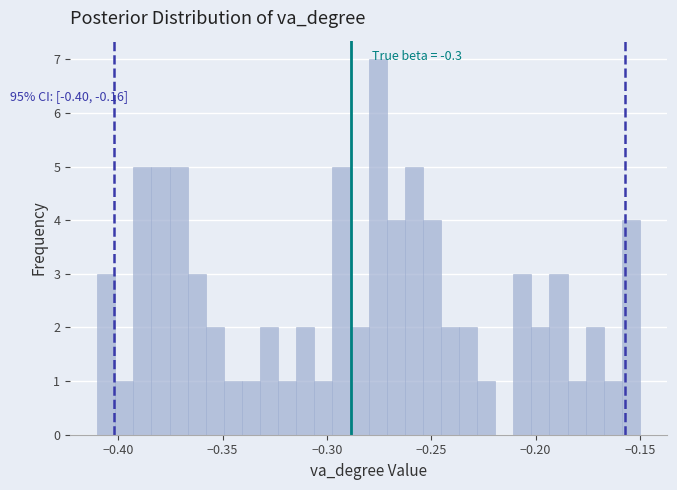

Around what value on the x-axis is the tallest bar? Give the approximate position of its centre, as read against the axis.

-0.275